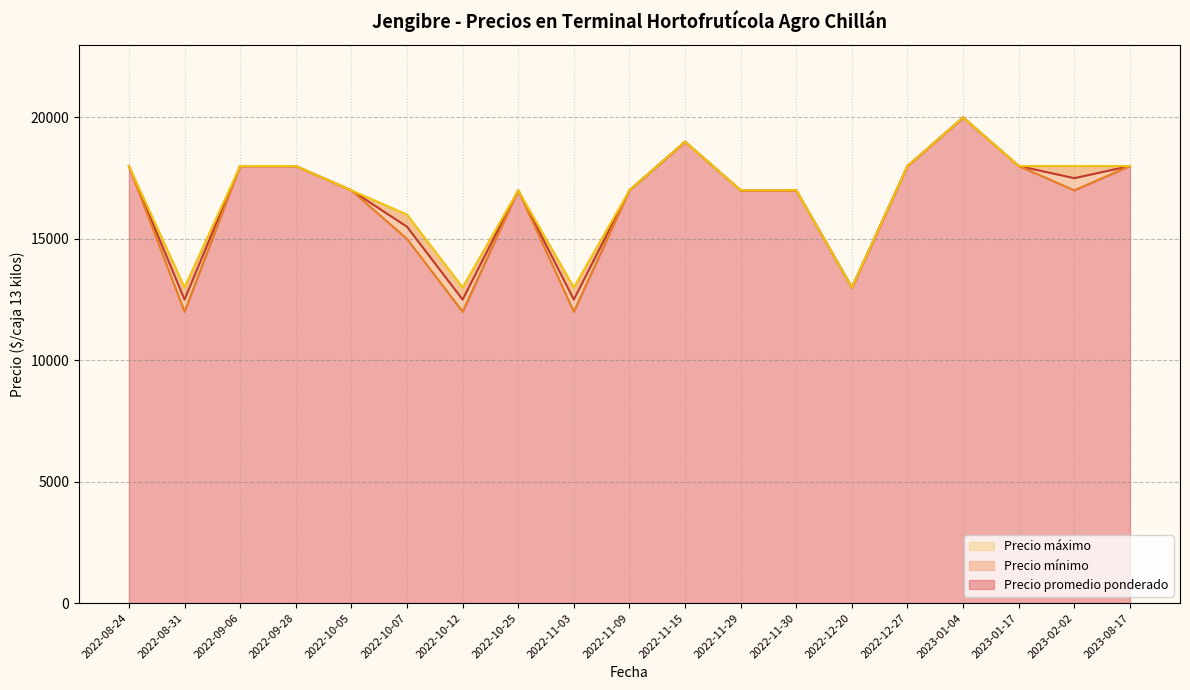

What is the sum of all Precio promedio ponderado values?

315500